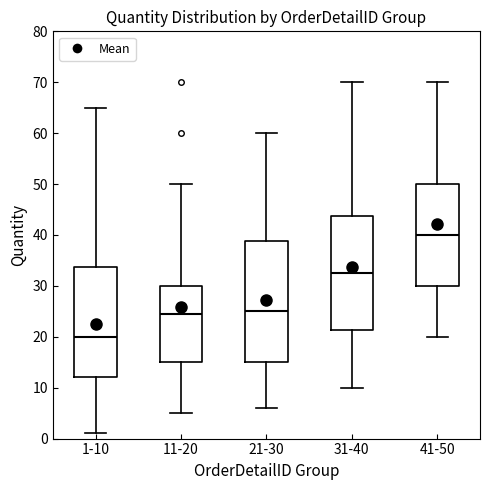

Reading left to right, read every box against the y-axis: the position of its median line, the range the box covers, and the ends of its whiskers. The values are not printed on the chart, so give them approximately, as read against the axis.

1-10: median 20, box 12 to 34, whiskers 1 to 65
11-20: median 25, box 15 to 30, whiskers 5 to 50
21-30: median 25, box 15 to 39, whiskers 6 to 60
31-40: median 33, box 21 to 44, whiskers 10 to 70
41-50: median 40, box 30 to 50, whiskers 20 to 70